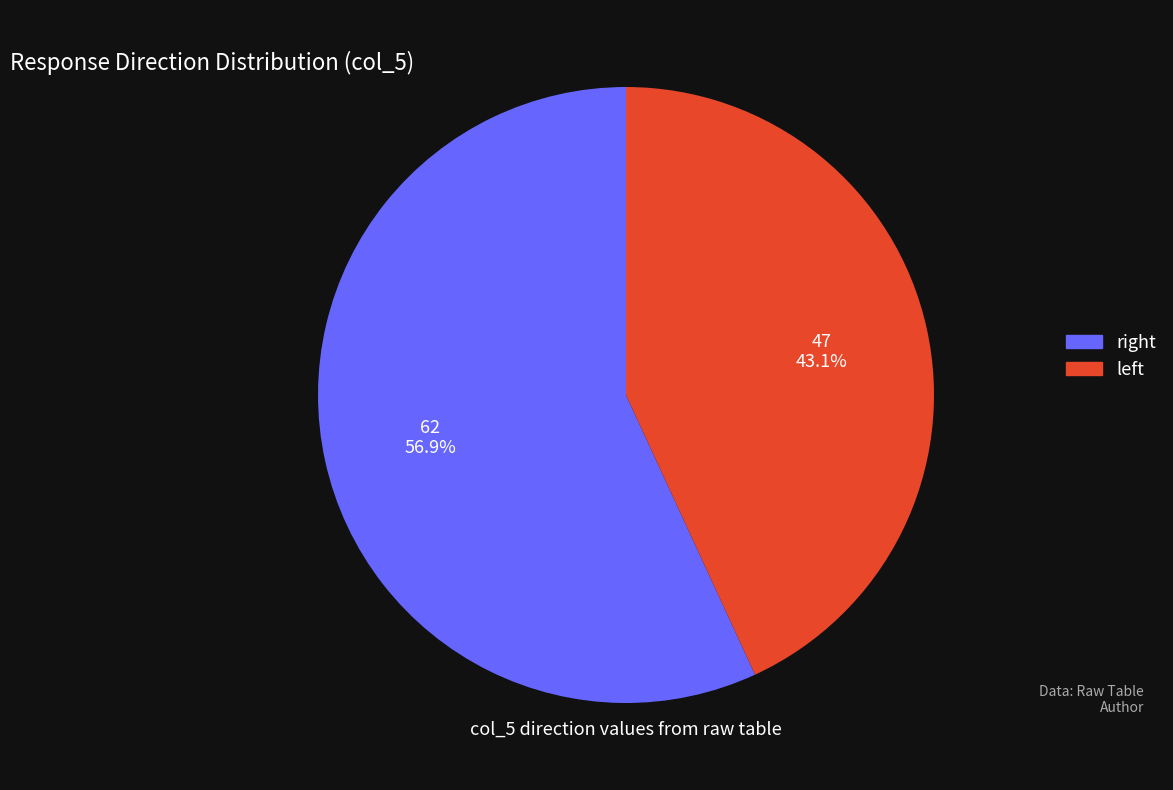

What is the largest slice in the pie chart?

right